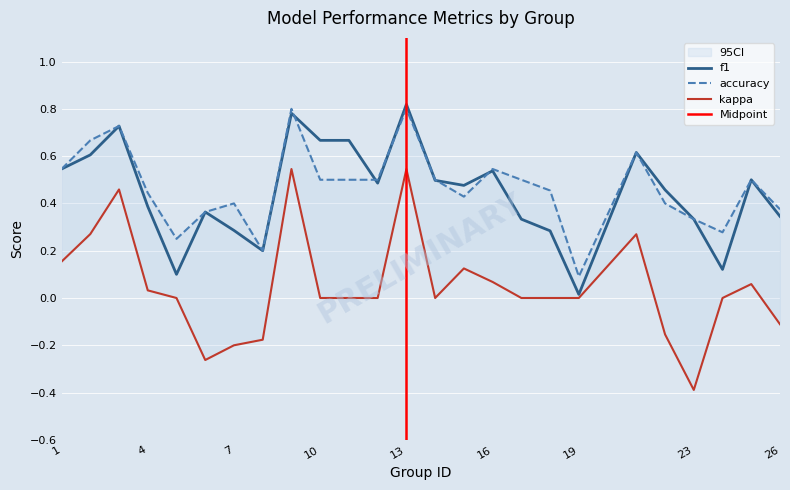

True or false: f1 has a value of 0.2 at 6.

False